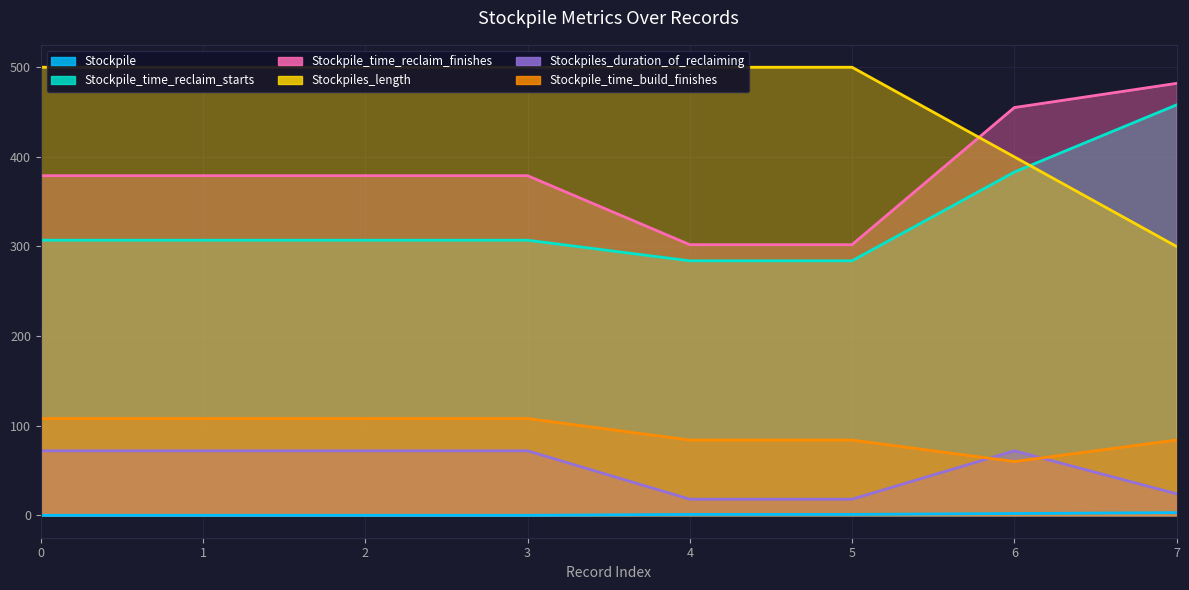

The Stockpile_time_reclaim_finishes series shows 379 at 1. True or false?

True